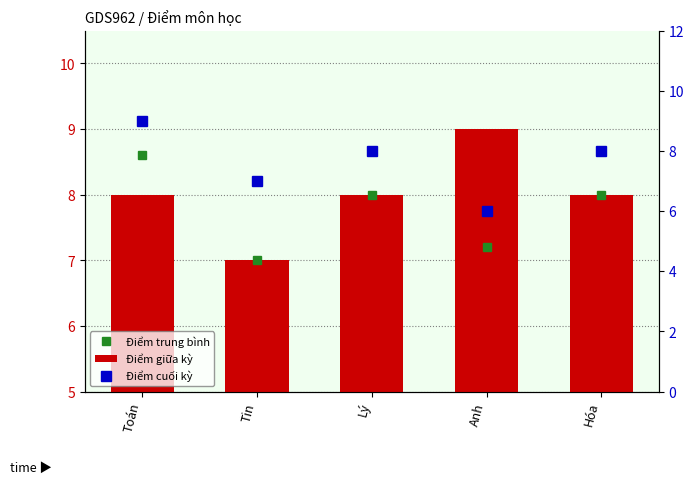

Reading right to left, extract all data points from this chart.

Điểm trung bình: Hóa=8.0	Anh=7.2	Lý=8.0	Tin=7.0	Toán=8.6
Điểm giữa kỳ: Hóa=8.0	Anh=9.0	Lý=8.0	Tin=7.0	Toán=8.0
Điểm cuối kỳ: Hóa=8.0	Anh=6.0	Lý=8.0	Tin=7.0	Toán=9.0